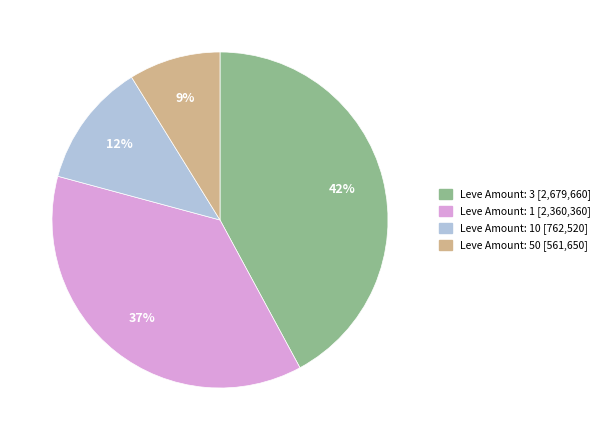

Does any single category account for the majority?

No